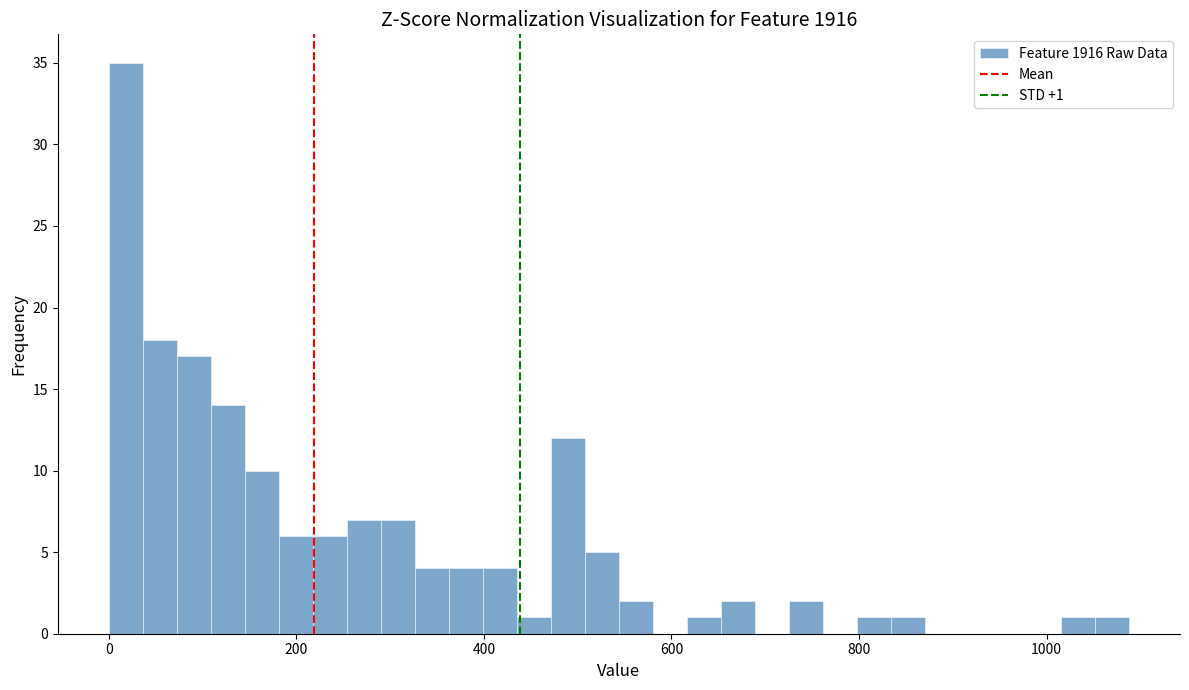

Read against the x-axis, roughly where is the centre of the tallest bar?

20